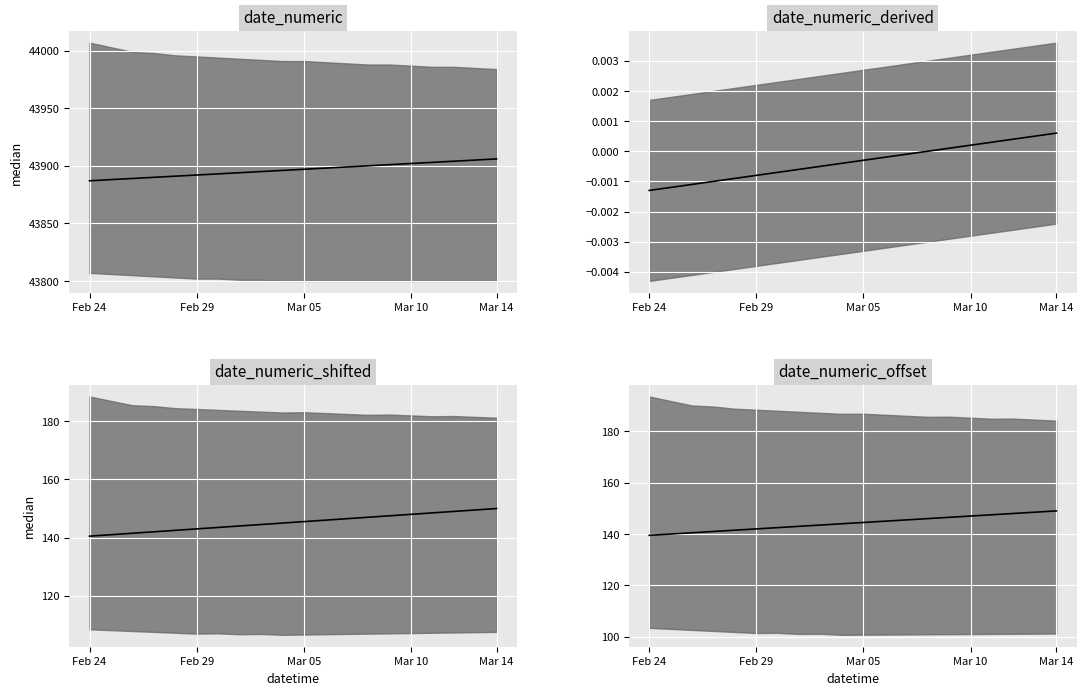

What is the approximate value of date_numeric_offset_line at 8?

143.5